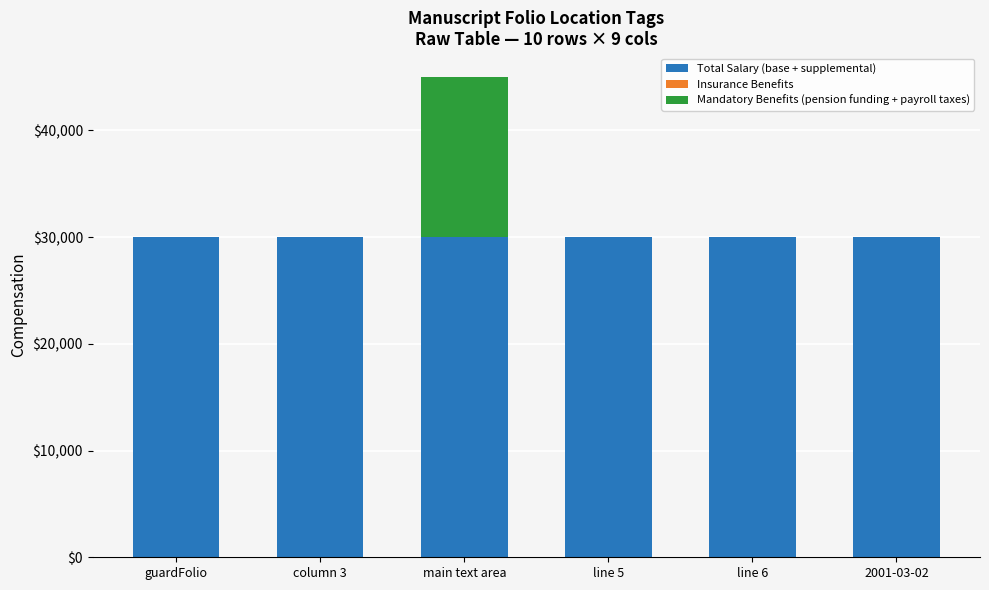

Read the Total Salary (base + supplemental) value at guardFolio.

30000